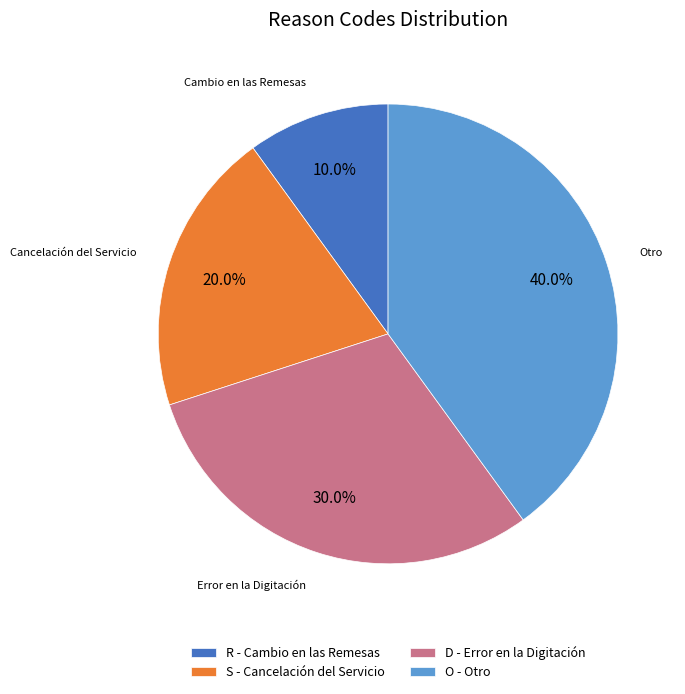

Approximately how many times larger is the value at S - Cancelación del Servicio compared to D - Error en la Digitación?

0.7